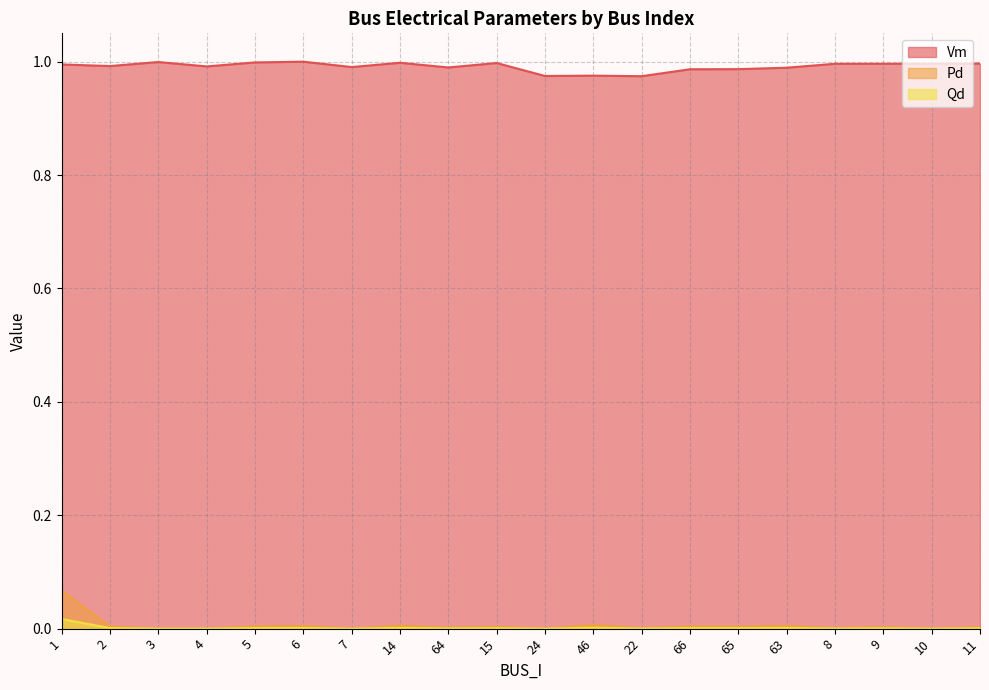

The value of Vm at 8 is 1.0. True or false?

True